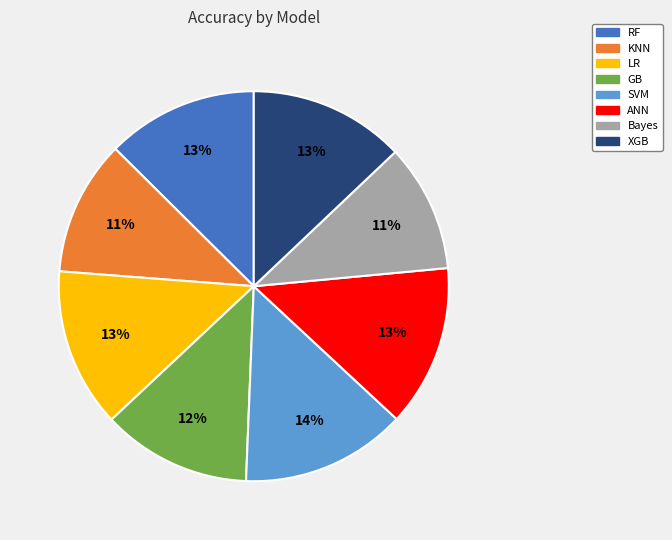

Count the number of slices in the pie.

8